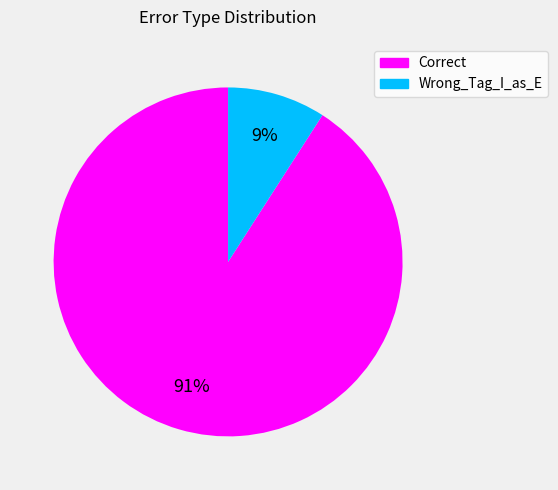

To the nearest percent, what is the combined percentage of Correct and Wrong_Tag_I_as_E?

100%